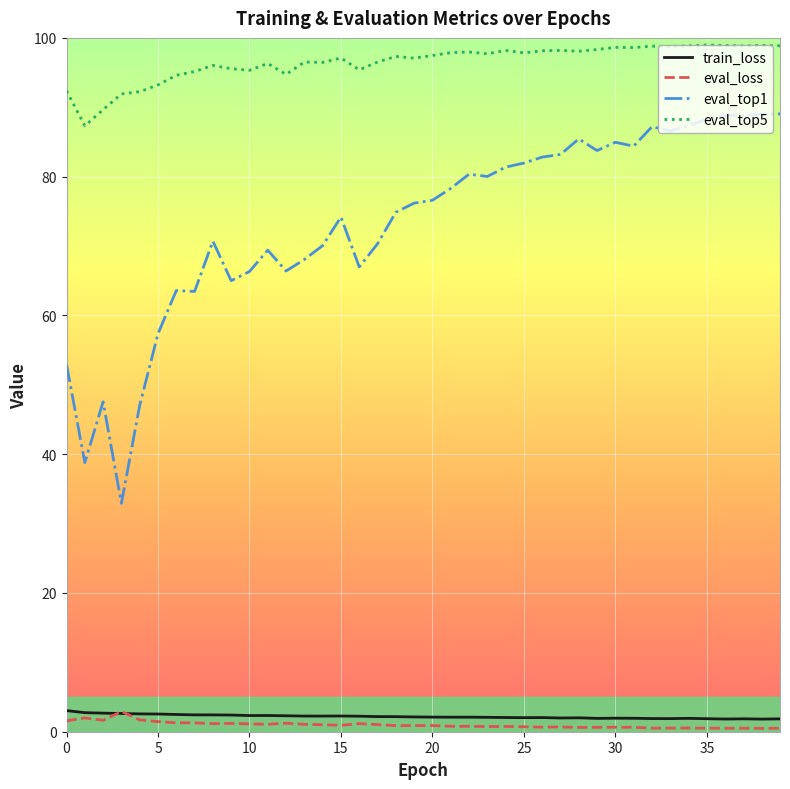

What is the difference between the second highest and second lowest values in the eval_top1 series?

50.2